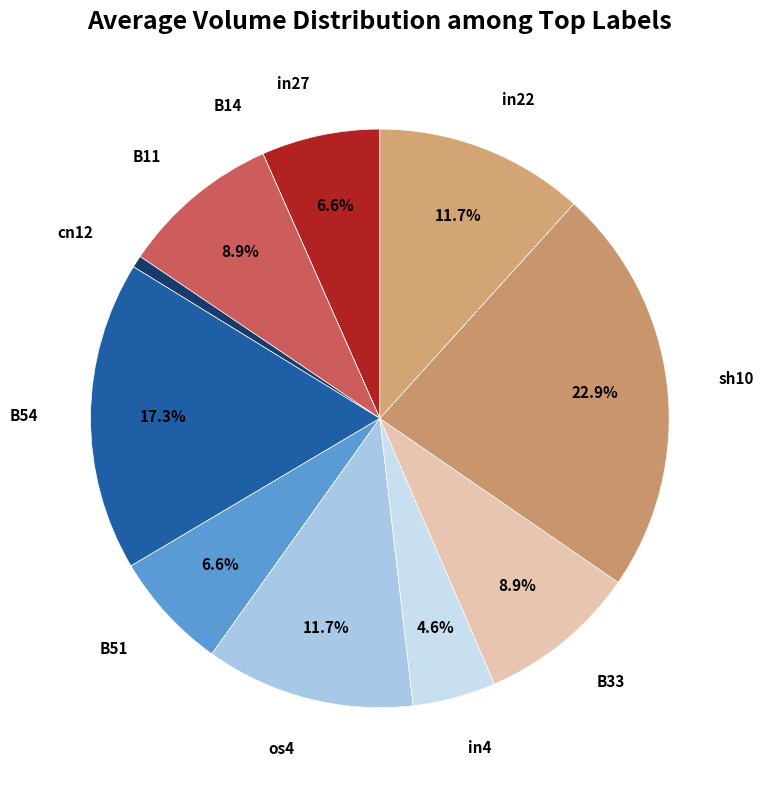

Combined, do os4 and B14 account for over 50%?

No